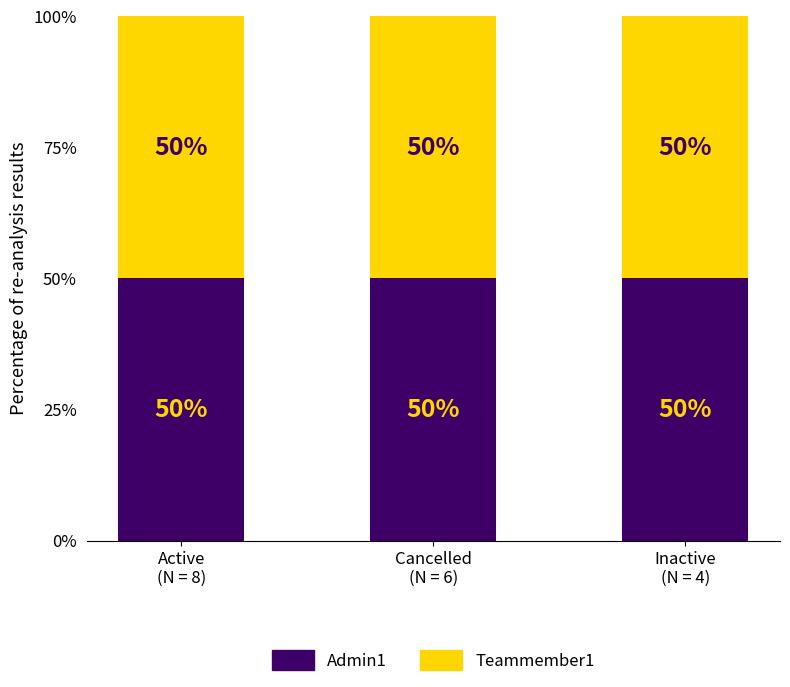

How many series are shown in this chart?

2